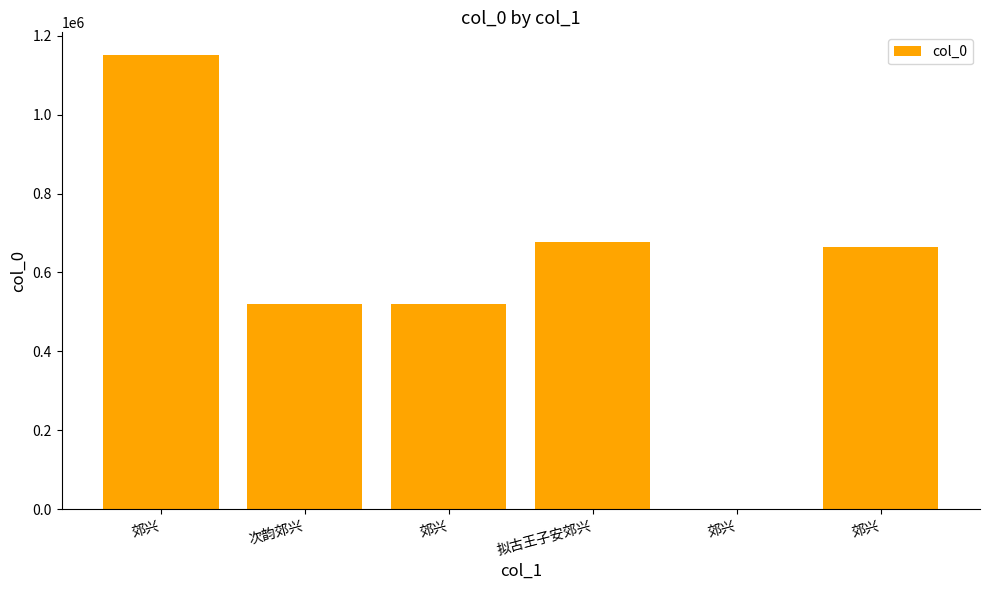

How many distinct data groups are displayed?

1